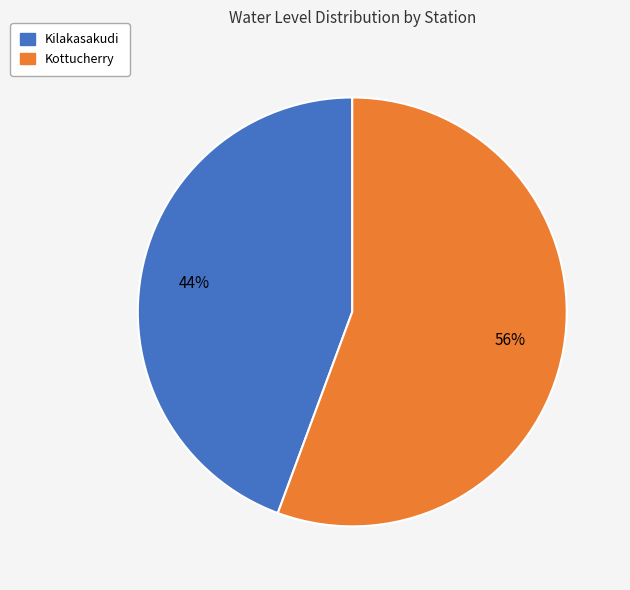

What percentage is the Kottucherry slice, to the nearest percent?

56%